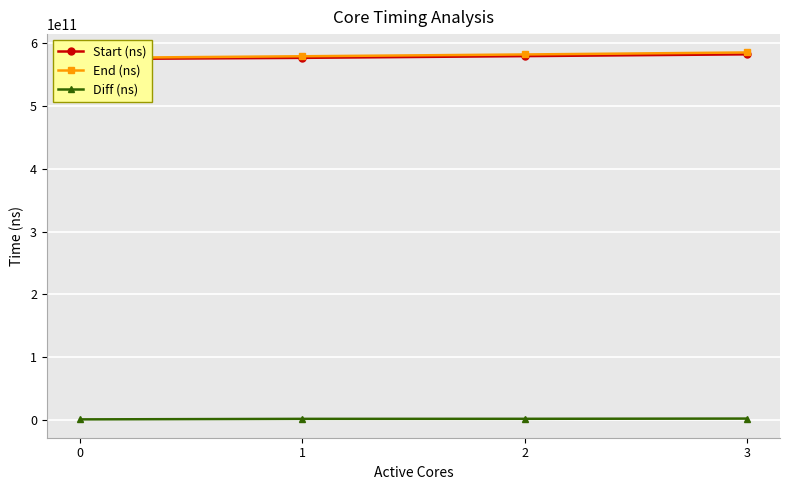

Reading right to left, list all the values displayed in this chart.

Start (ns): 581298960296	578470708745	575718386551	573797073859
End (ns): 584292239286	581095367014	578259724414	575522743403
Diff (ns): 2993278990	2624658269	2541337863	1725669544